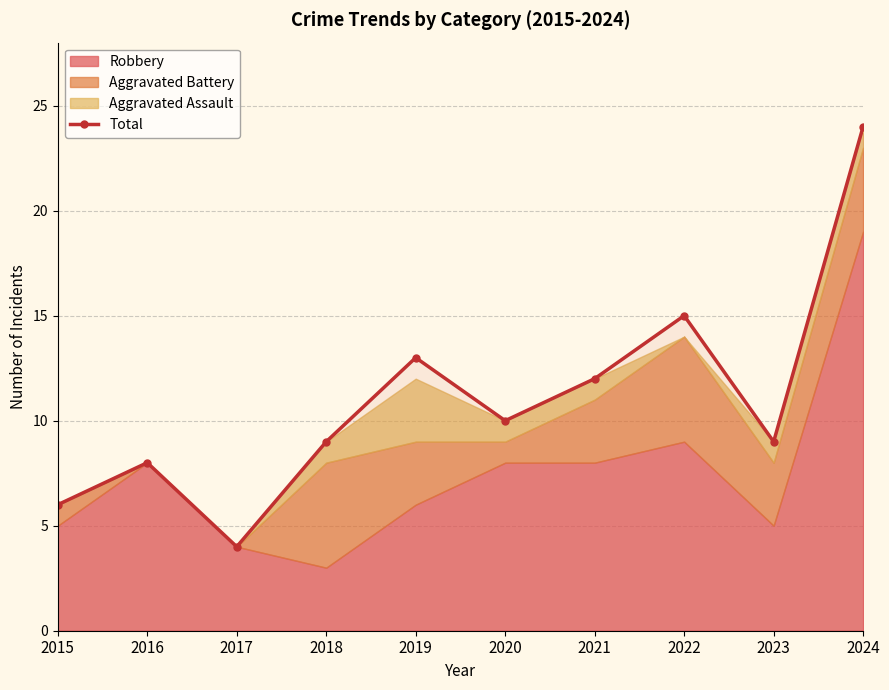

What is the lowest value of the Total series?

4